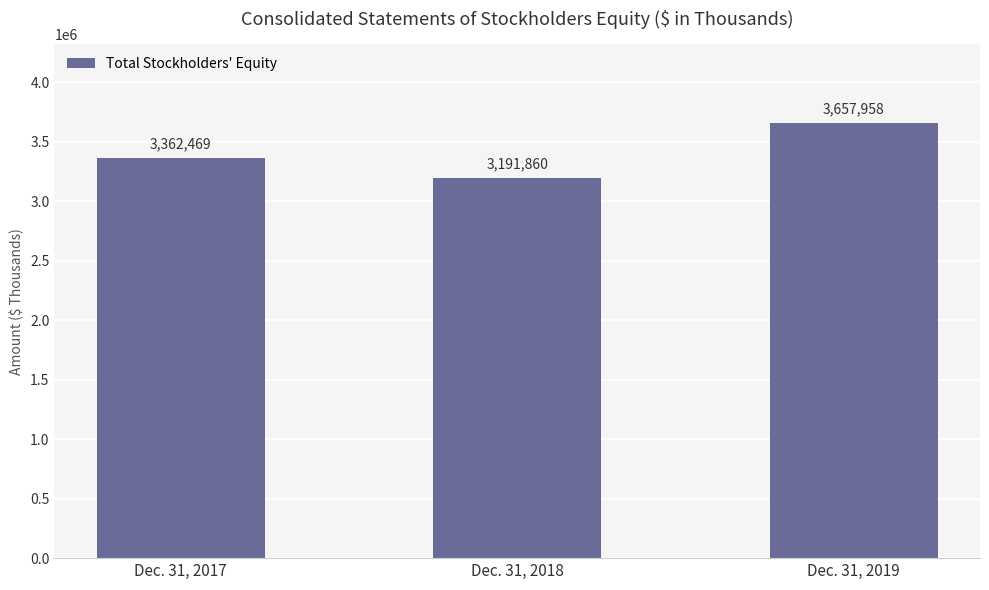

Reading left to right, extract all data points from this chart.

Dec. 31, 2017=3362469	Dec. 31, 2018=3191860	Dec. 31, 2019=3657958